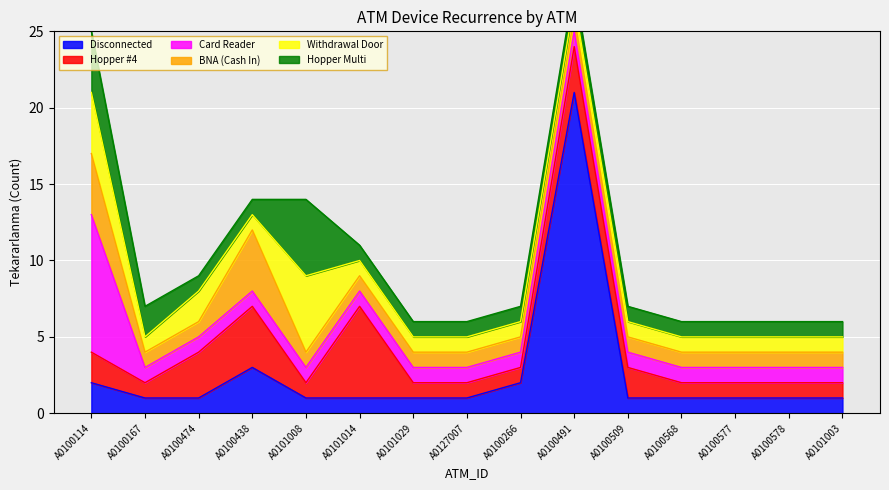

At A0100577, list the series in order from largest to smallest.

Disconnected, Hopper #4, Card Reader, BNA (Cash In), Withdrawal Door, Hopper Multi